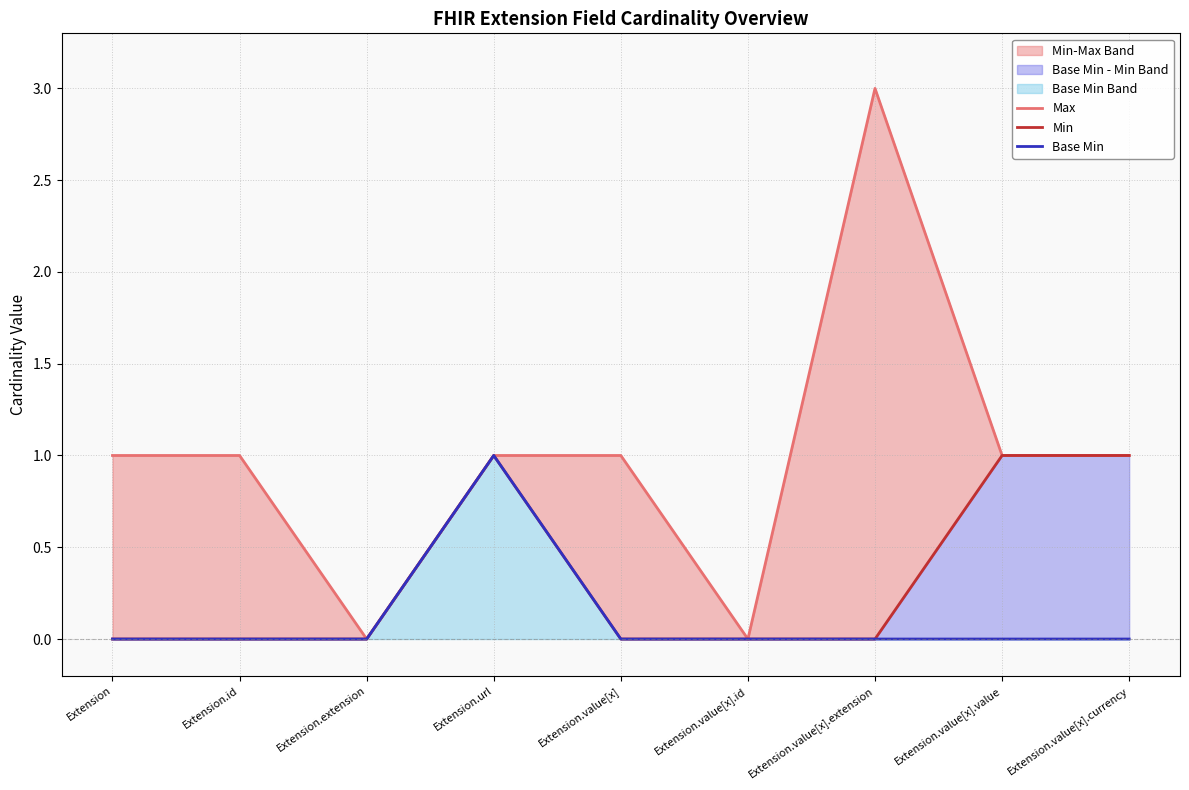

At how many categories does at least one series exceed 2?

1